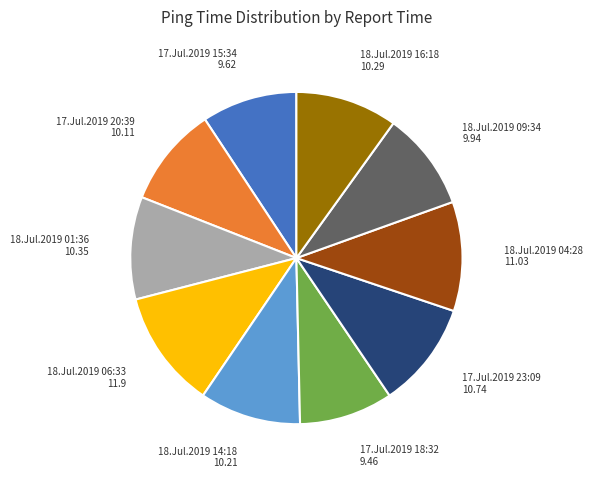

How many slices are in this pie chart?

10